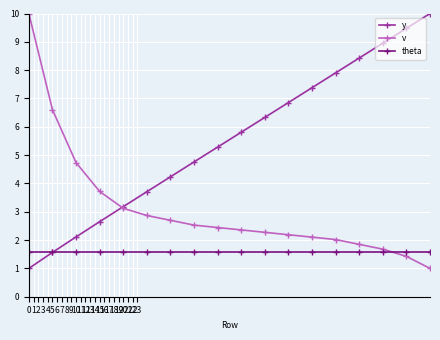

What is the value of the y point at the 11th from the left?

6.3